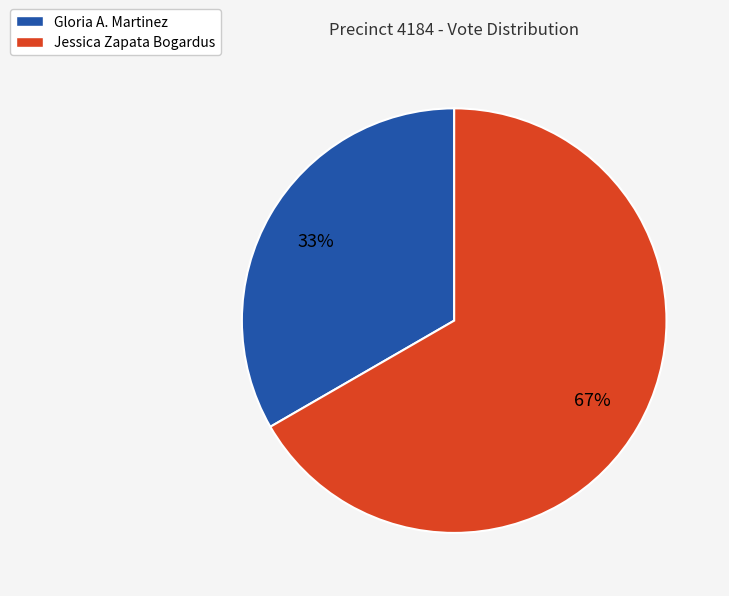

What is the ratio of the value at Jessica Zapata Bogardus to the value at Gloria A. Martinez?

2.0